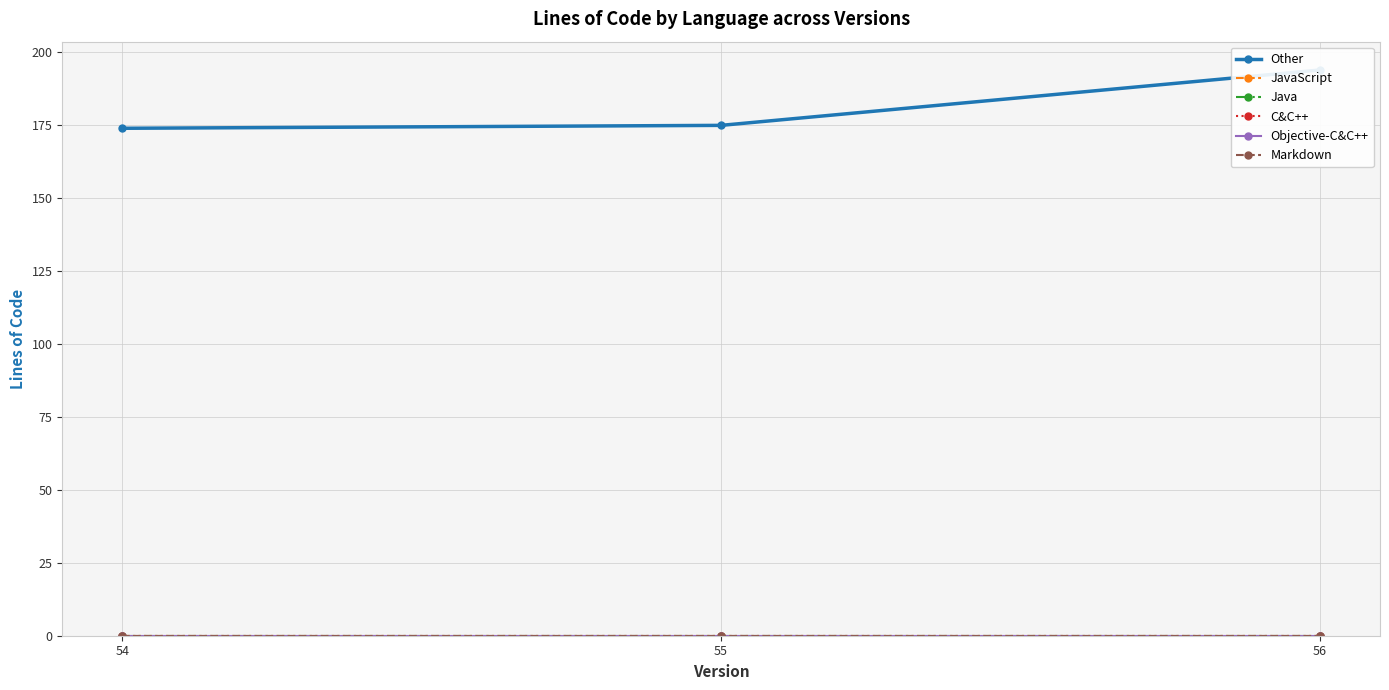

List the labels in order of JavaScript value, smallest first.

54, 55, 56